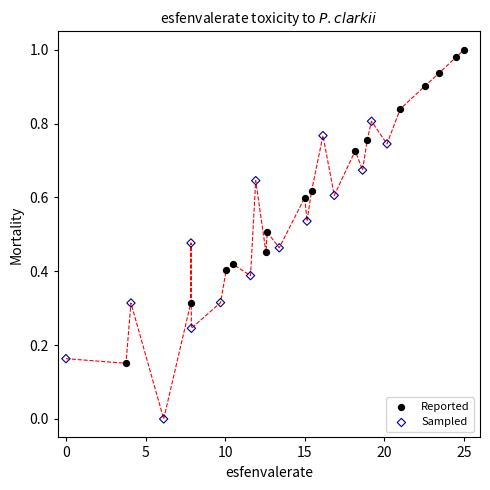

Which series reaches the minimum Y coordinate?

Sampled